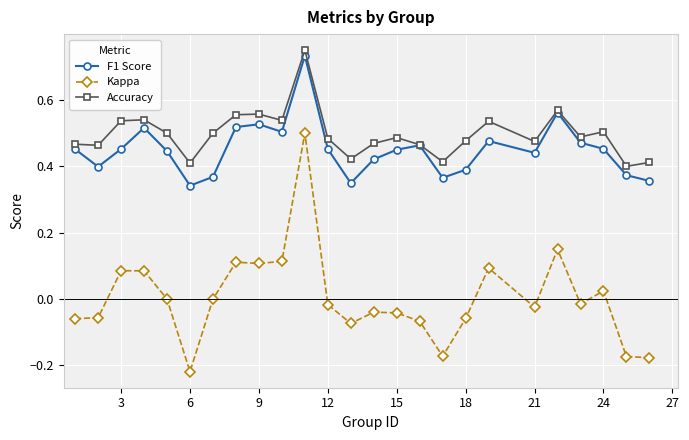

Which series has the largest total across all categories?

Accuracy